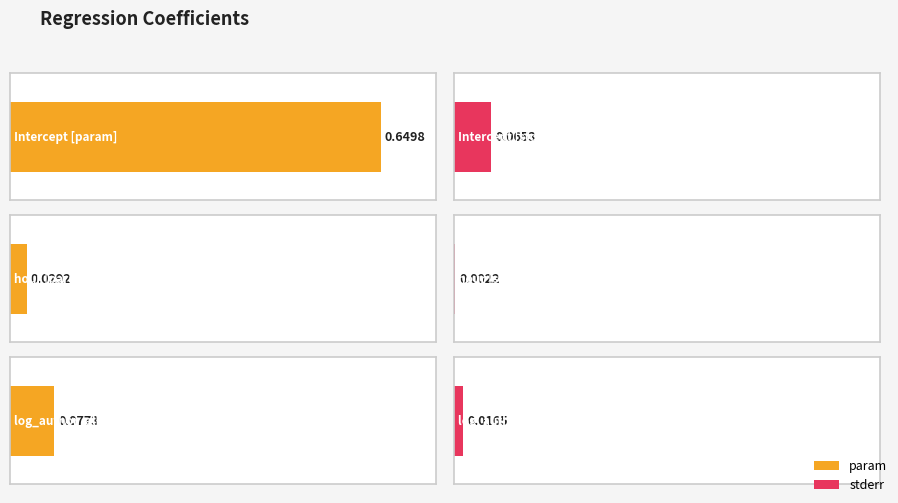

Where is stderr nearest to the value 0?

hour